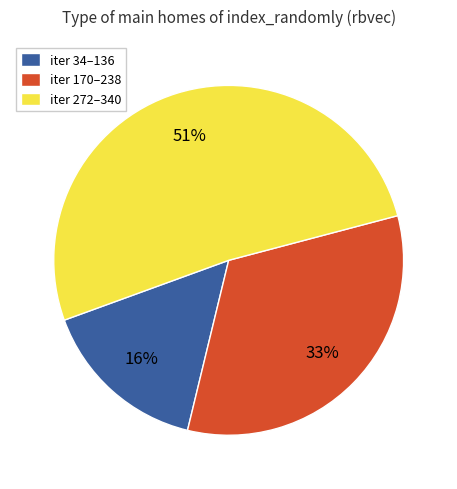

To the nearest percent, what is the combined percentage of iter 272–340 and iter 34–136?

67%